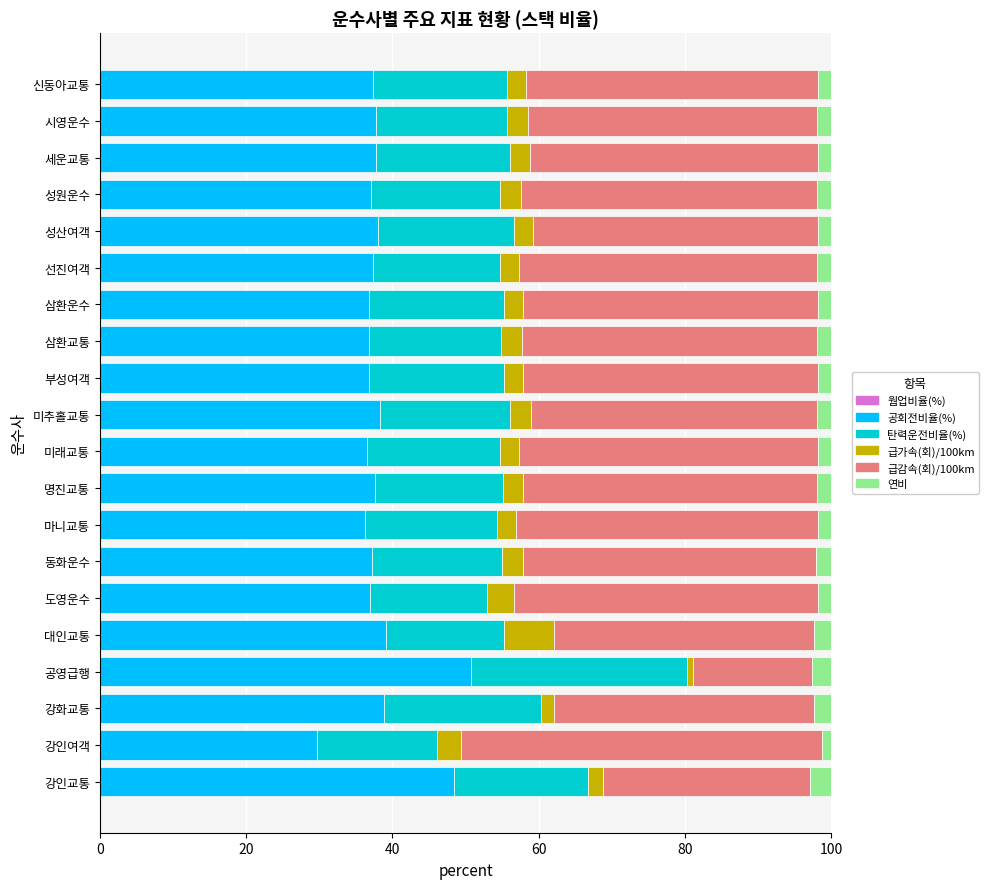

What is the sum of all 급감속(회)/100km values?

768.0